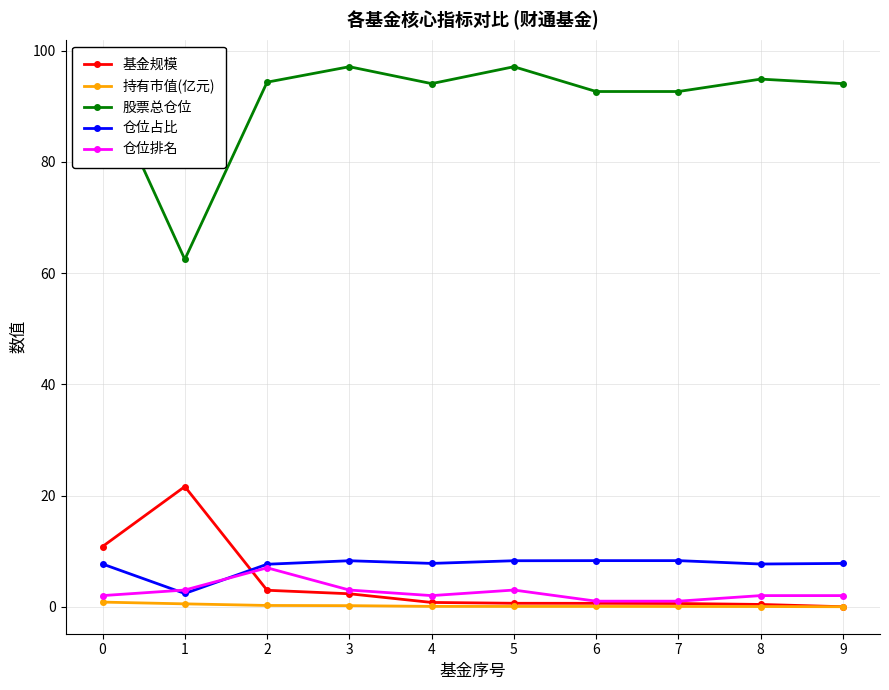

How many distinct data groups are displayed?

5